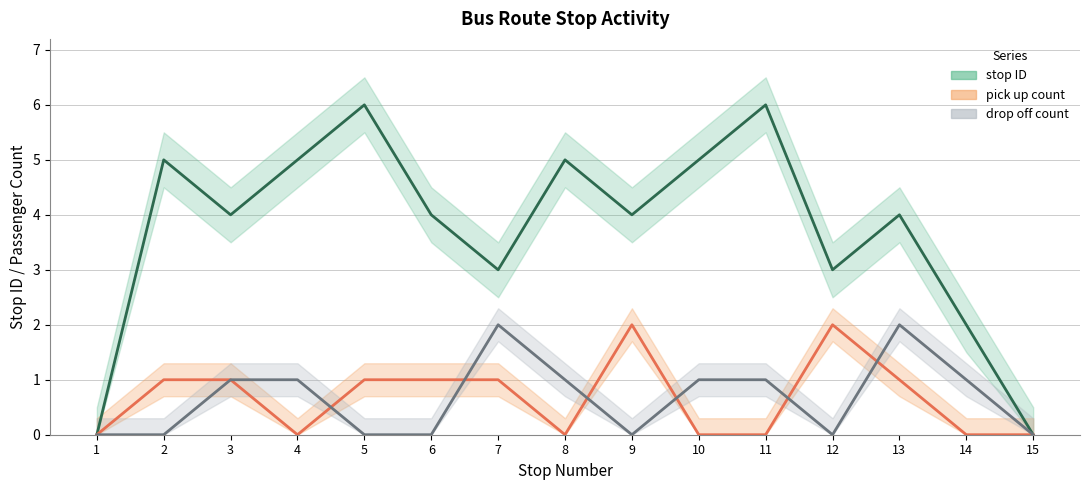

Is it true that drop off count equals 1 at 9?

False